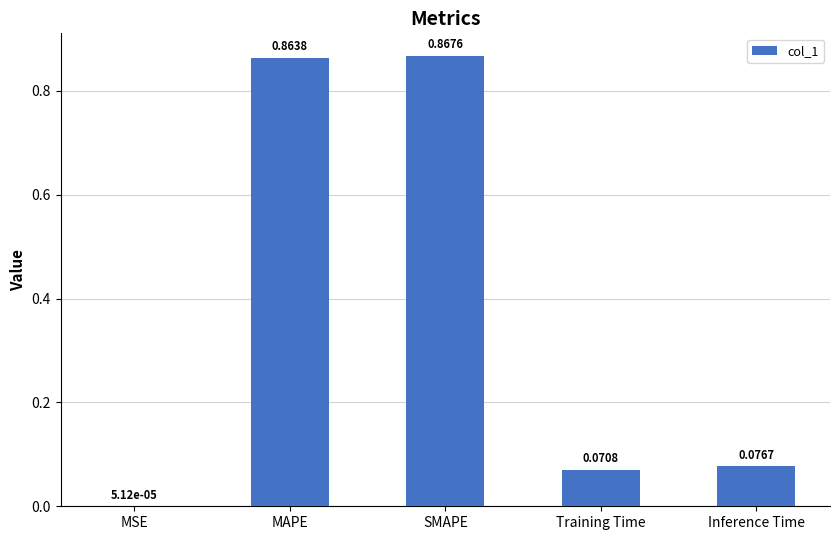

At which label is the value closest to 0?

MSE